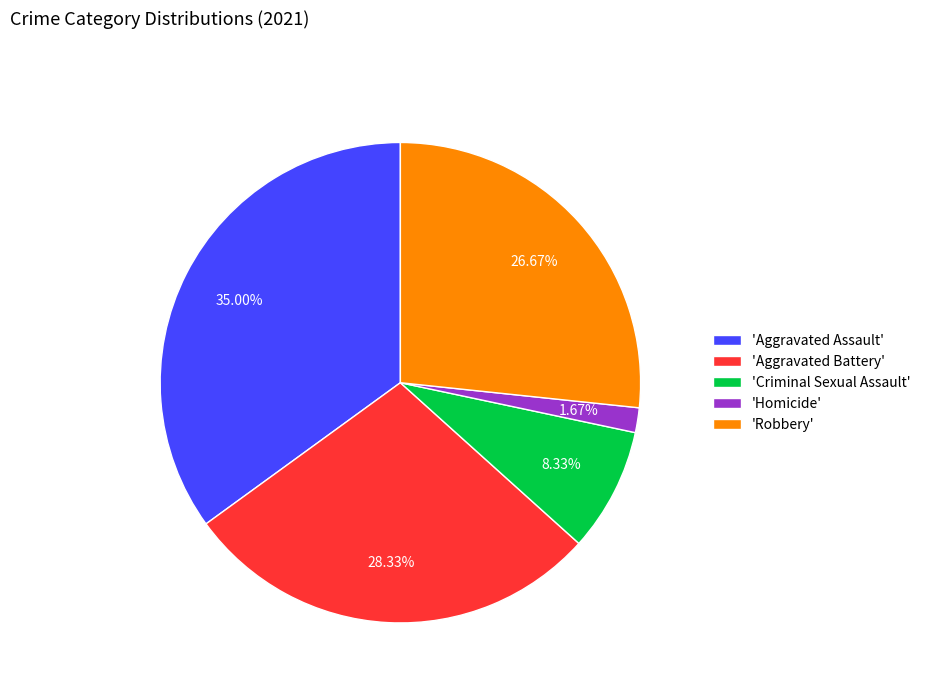

Is the sum of 'Aggravated Assault' and 'Criminal Sexual Assault' greater than half?

No